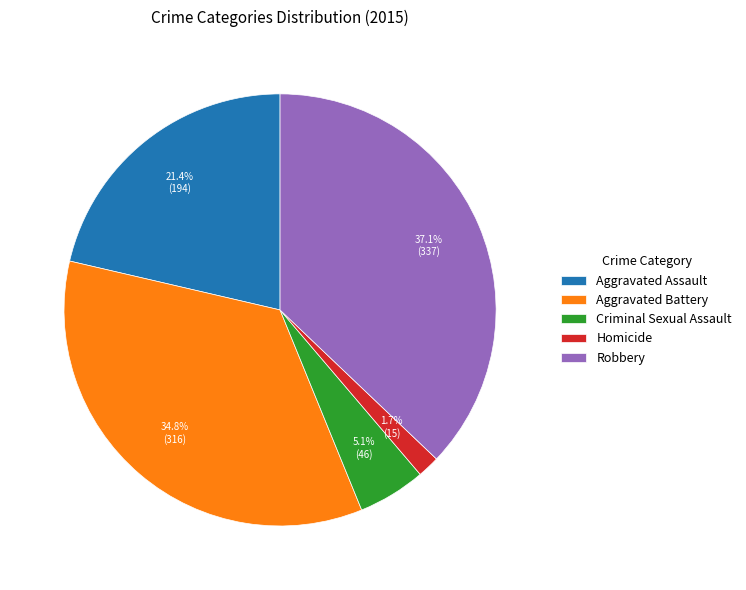

Does Aggravated Assault account for over 50% of the chart?

No